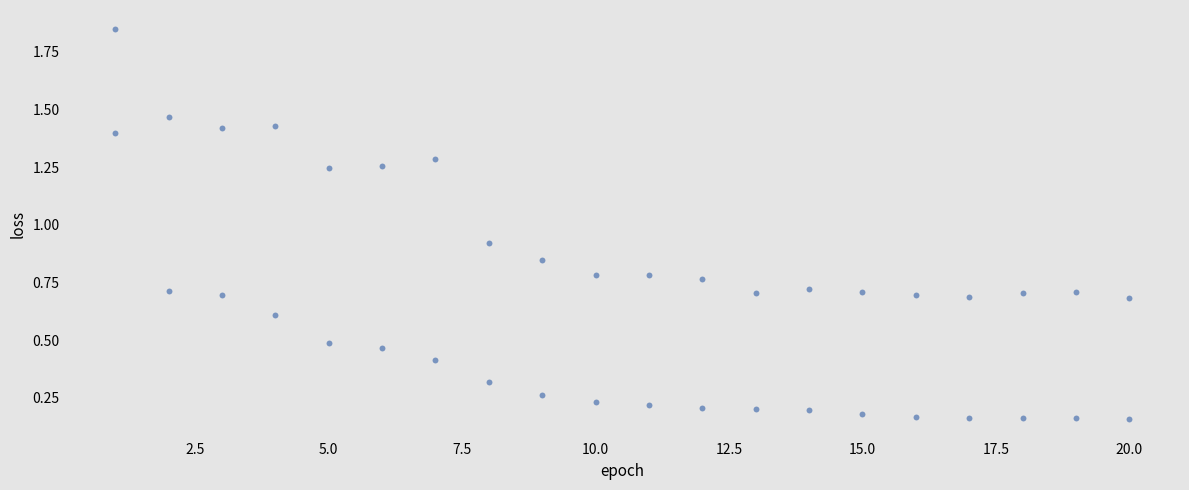

What is the range of X values (max minus min)?

19.0